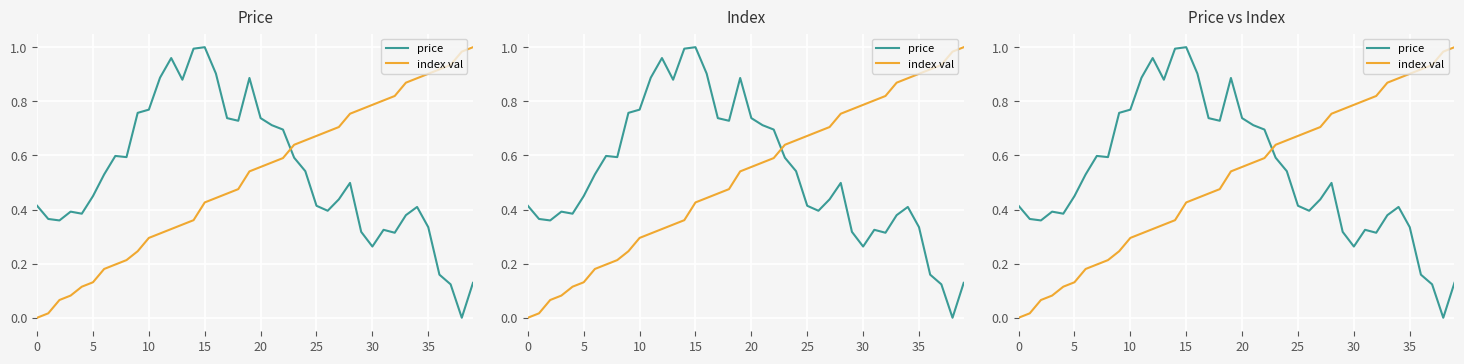

What are all the series names shown in the legend?

price, index val